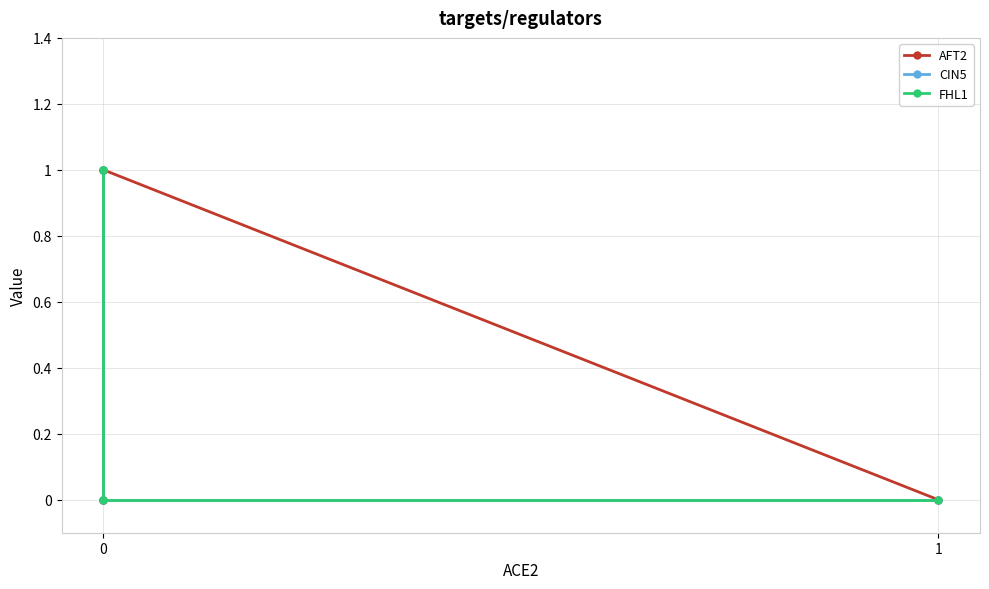

How many AFT2 values are between 0 and 1?

4